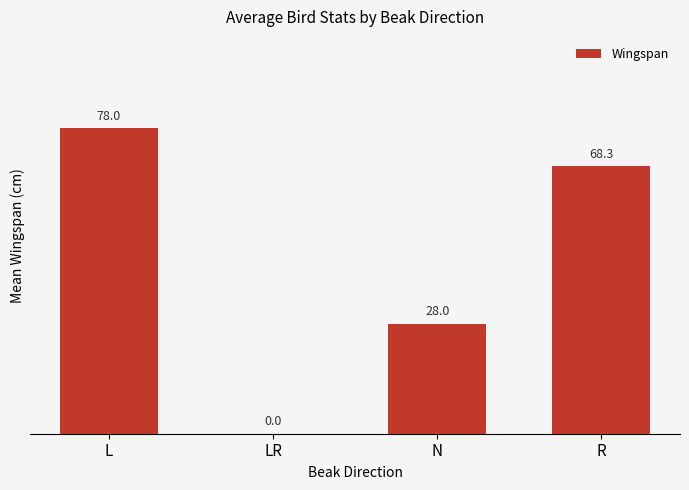

Are the bars horizontal?

No